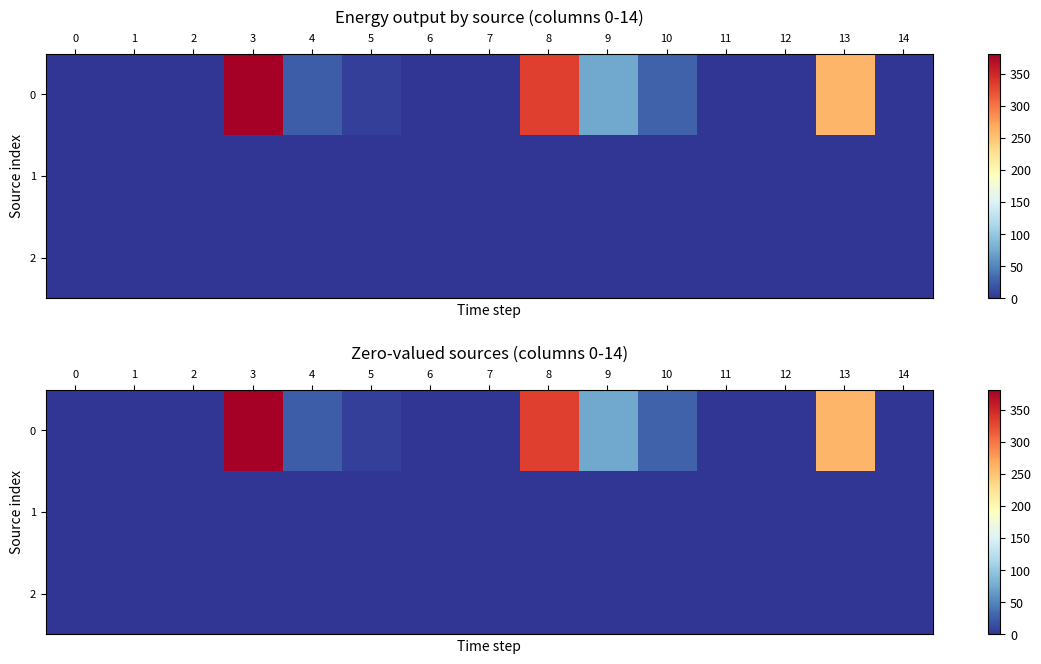

At how many categories does at least one series exceed 282?

2